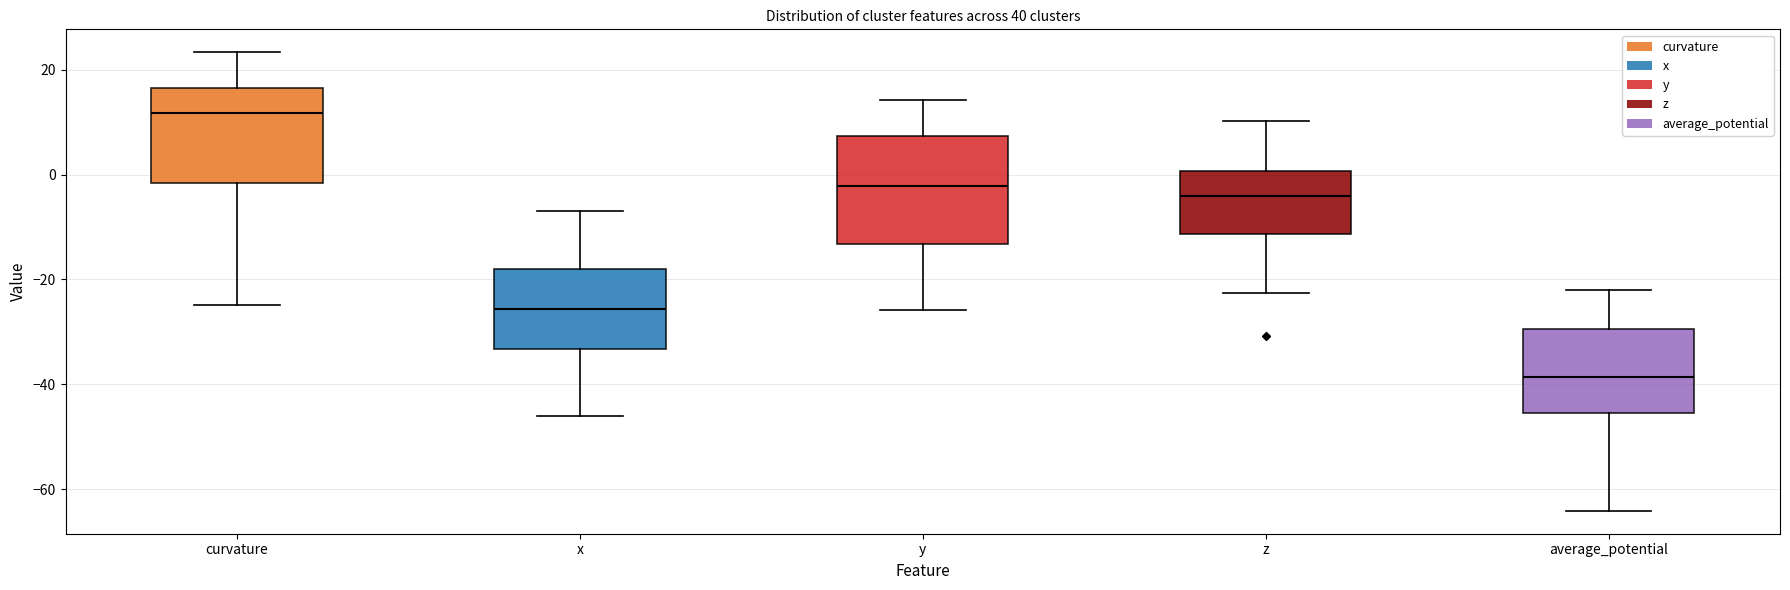

Which box has the highest median line?

curvature